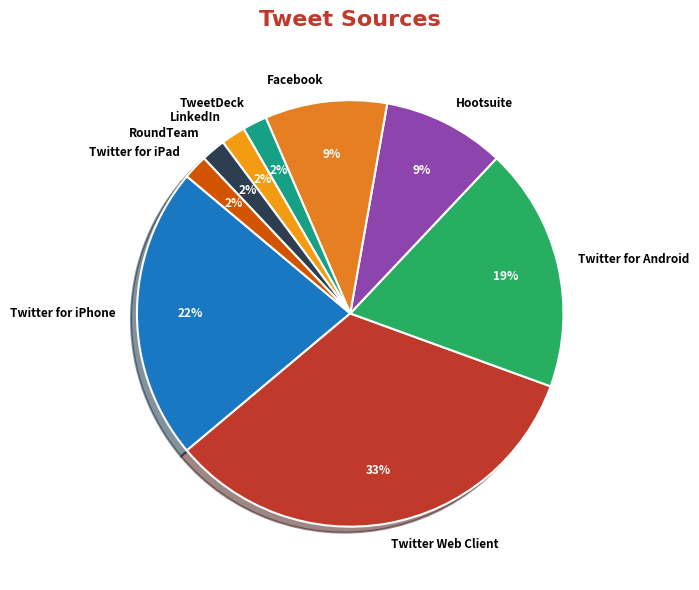

Approximately how many times larger is the value at Twitter for iPad compared to LinkedIn?

1.0